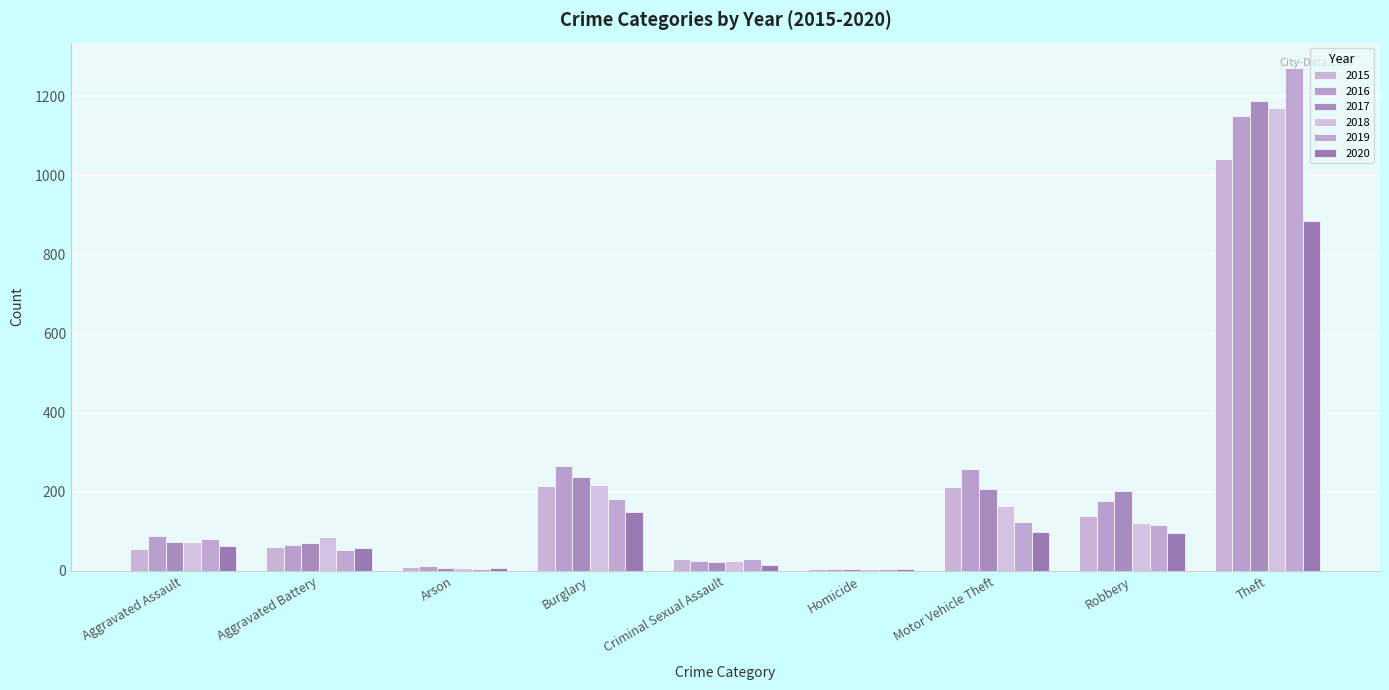

Rank the categories by 2015 value from highest to lowest.

Theft, Burglary, Motor Vehicle Theft, Robbery, Aggravated Battery, Aggravated Assault, Criminal Sexual Assault, Arson, Homicide